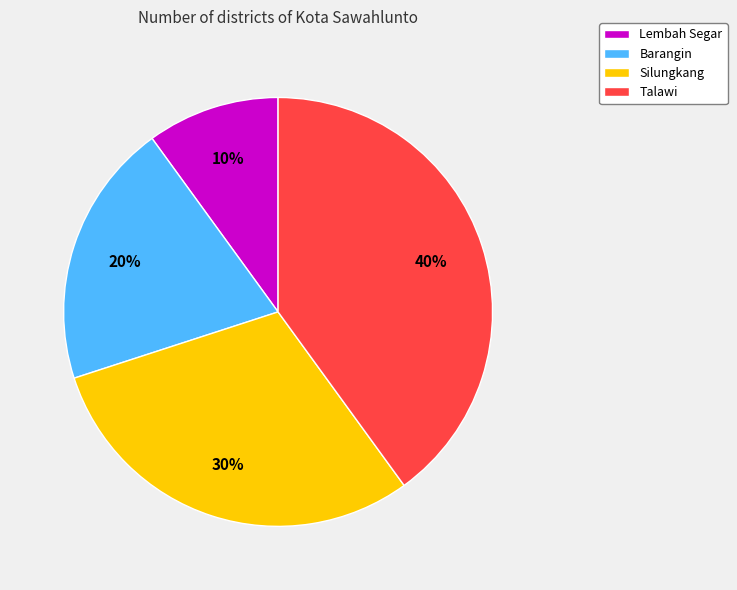

Rank the categories by value from lowest to highest.

Lembah Segar, Barangin, Silungkang, Talawi